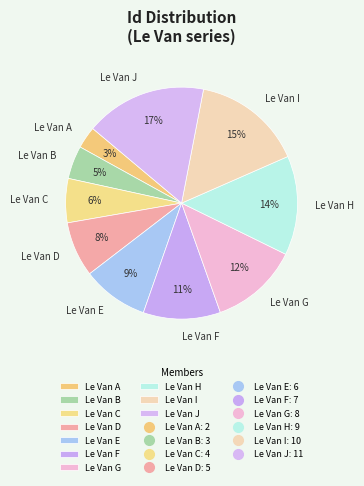

To the nearest percent, what is the difference between the largest and smallest slice percentages?

14%